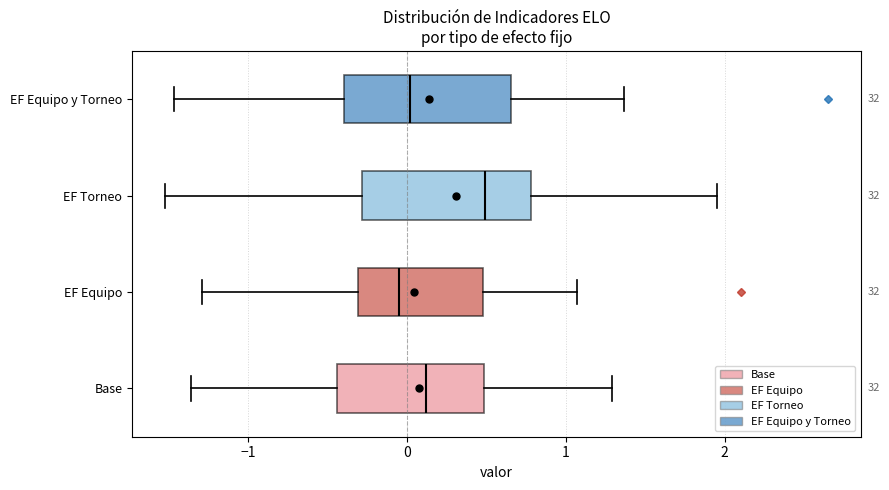

Where does the median line of the box for EF Equipo sit on the x-axis? The values are not printed on the chart, so give them approximately, as read against the axis.

-0.1